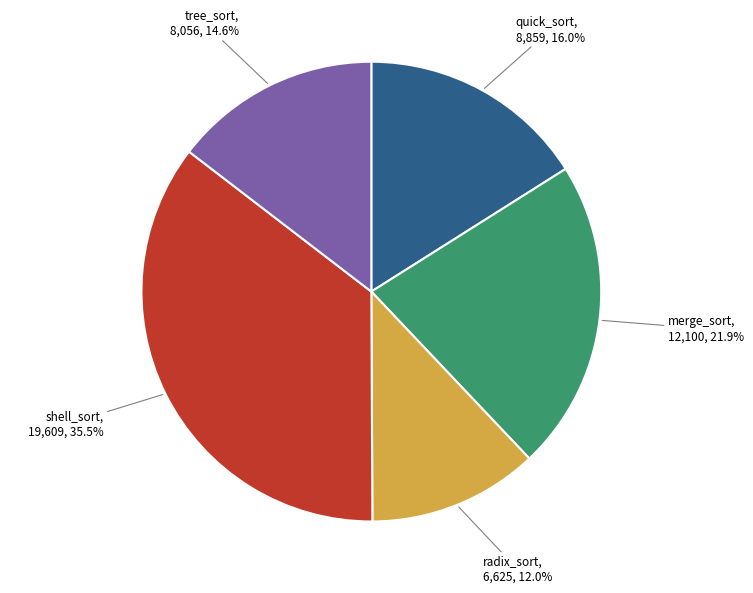

Is there a majority slice in this chart?

No